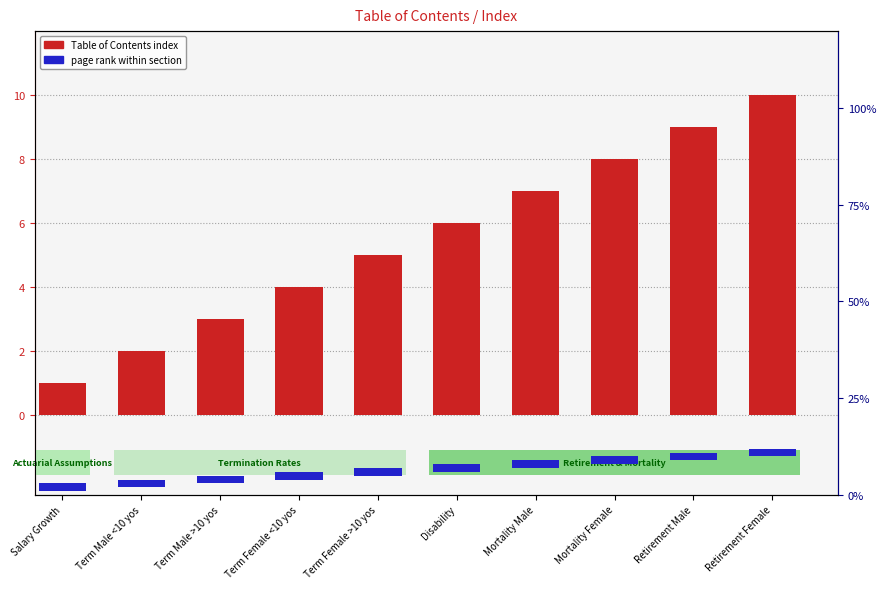

At Term Female <10 yos, list the series in order from smallest to largest.

page rank within section, Table of Contents index